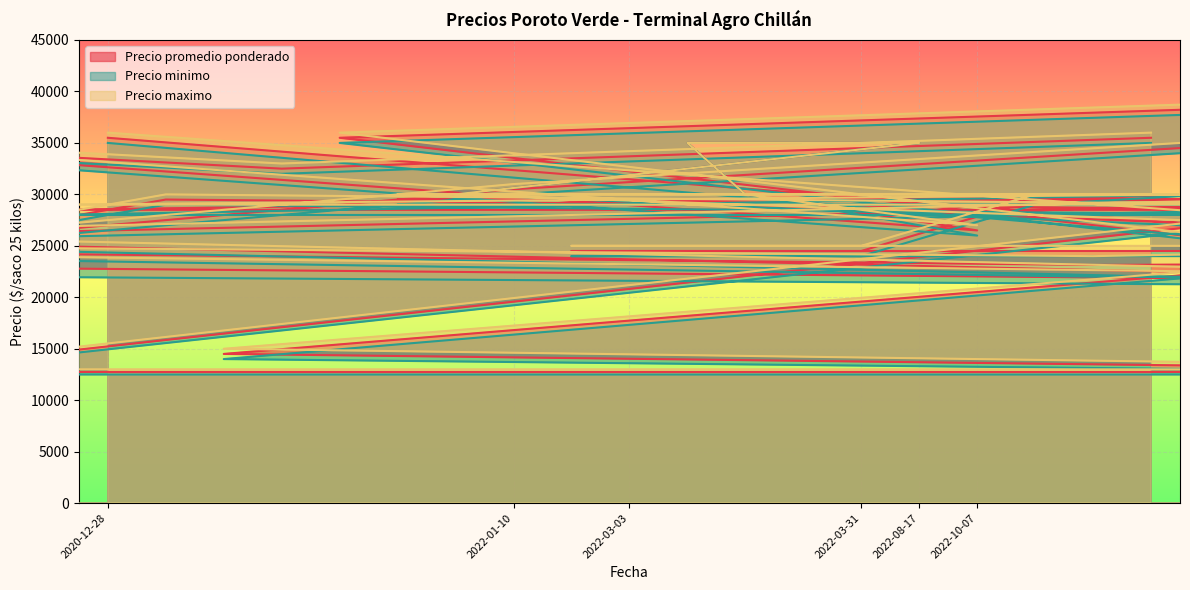

Where is Precio promedio ponderado nearest to the value 25625?

2021-04-16